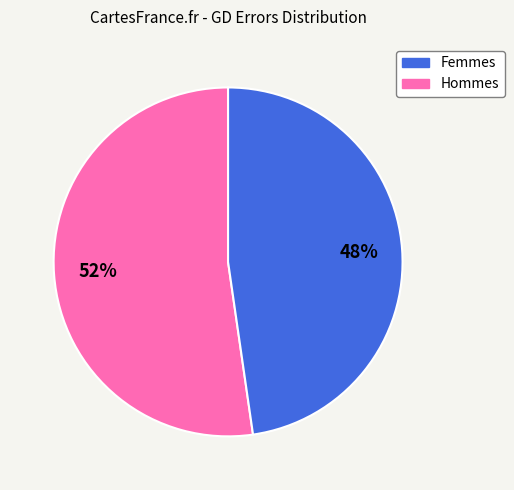

To the nearest percent, what is the average slice percentage?

50%